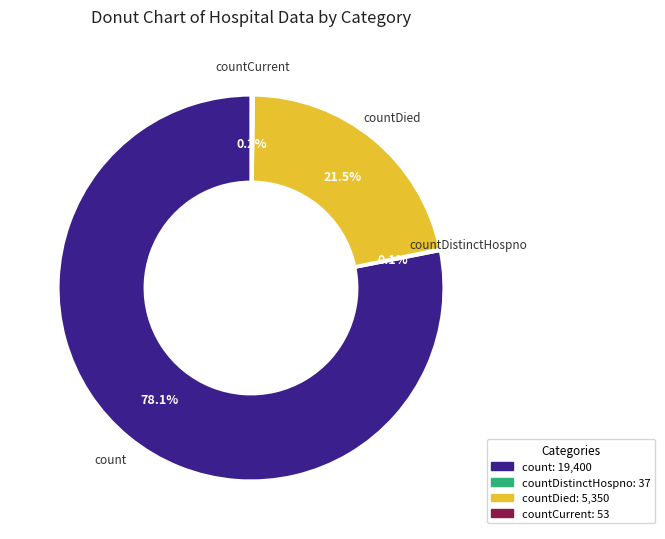

Is there a majority slice in this chart?

Yes